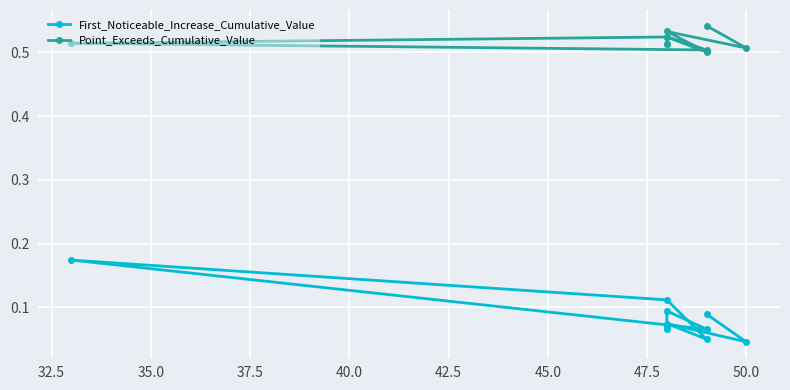

How many lines are shown in the chart?

2